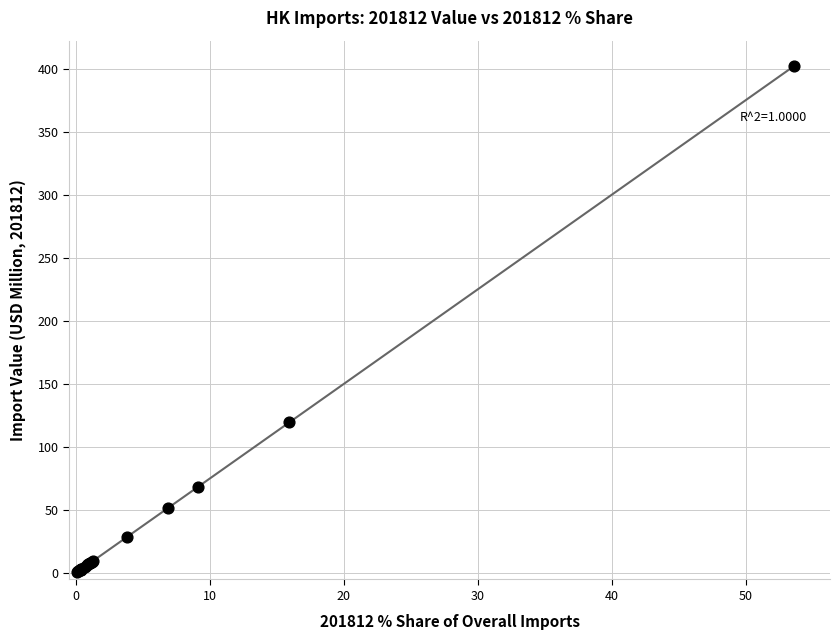

What Y value in the scatter plot is closest to 201?

119.7